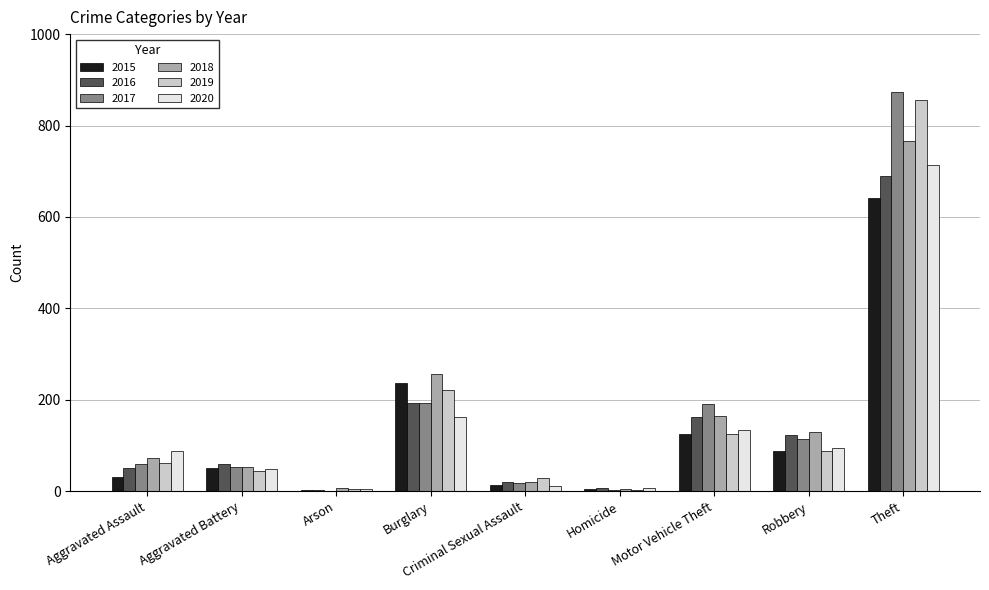

What is the sum of the 2019 values at Robbery and Arson?

94